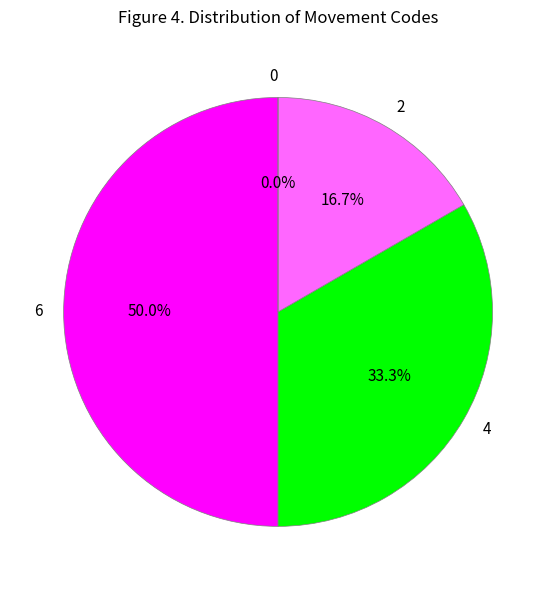

How many segments does this pie chart have?

4